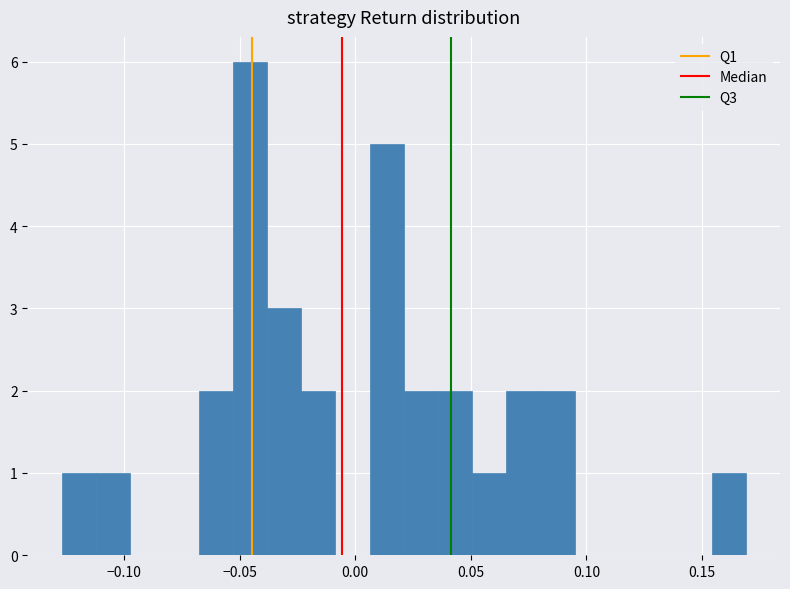

Around what value on the x-axis is the tallest bar? Give the approximate position of its centre, as read against the axis.

-0.045